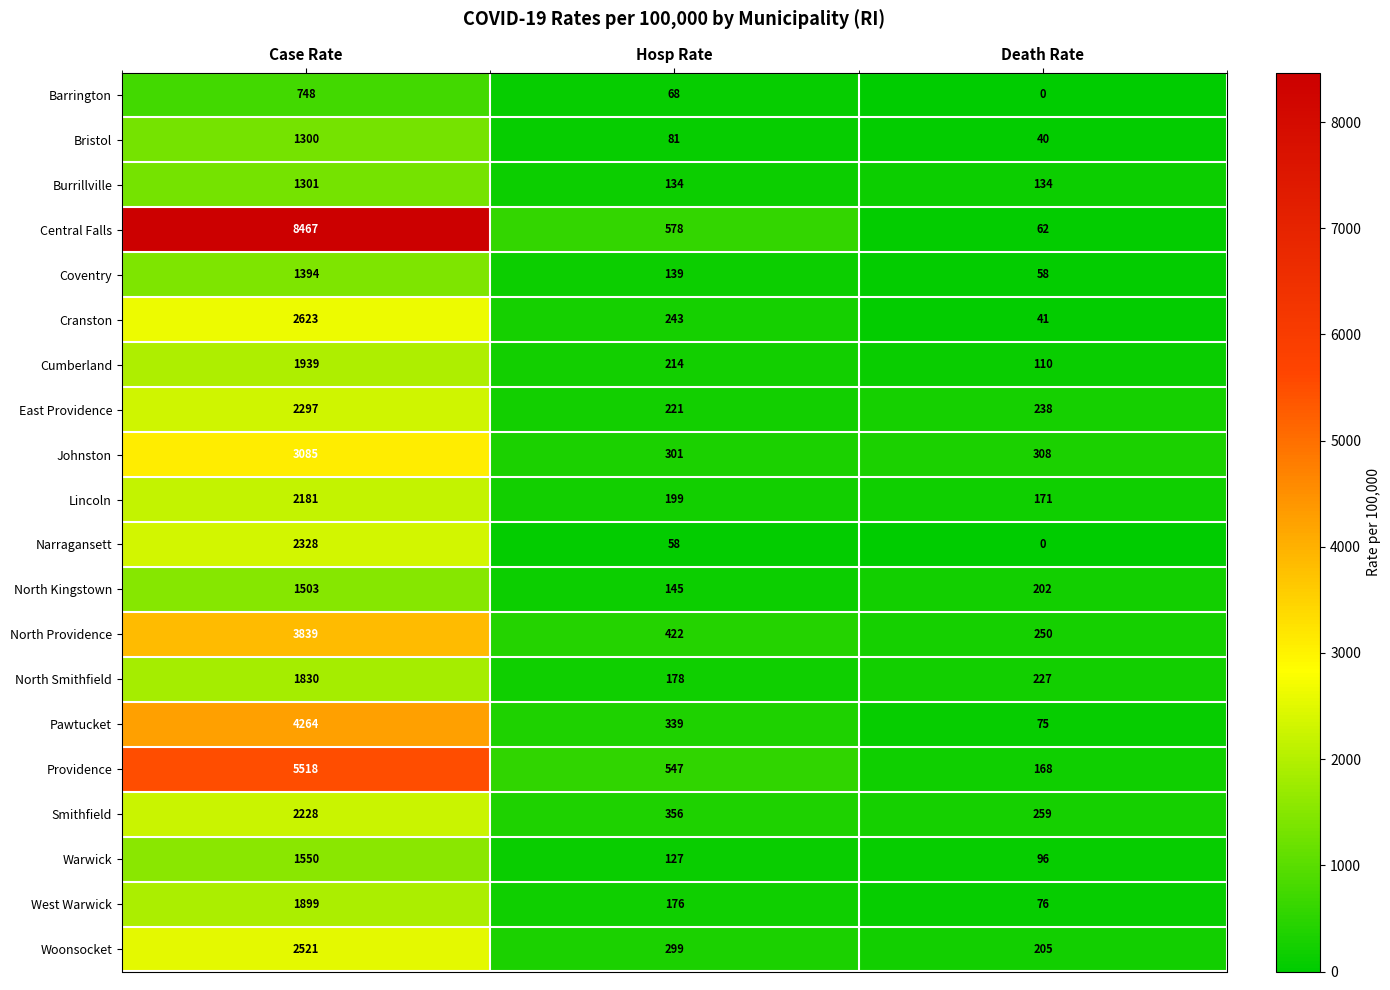

Rank the series by their maximum value, from highest to lowest.

Central Falls, Providence, Pawtucket, North Providence, Johnston, Cranston, Woonsocket, Narragansett, East Providence, Smithfield, Lincoln, Cumberland, West Warwick, North Smithfield, Warwick, North Kingstown, Coventry, Burrillville, Bristol, Barrington